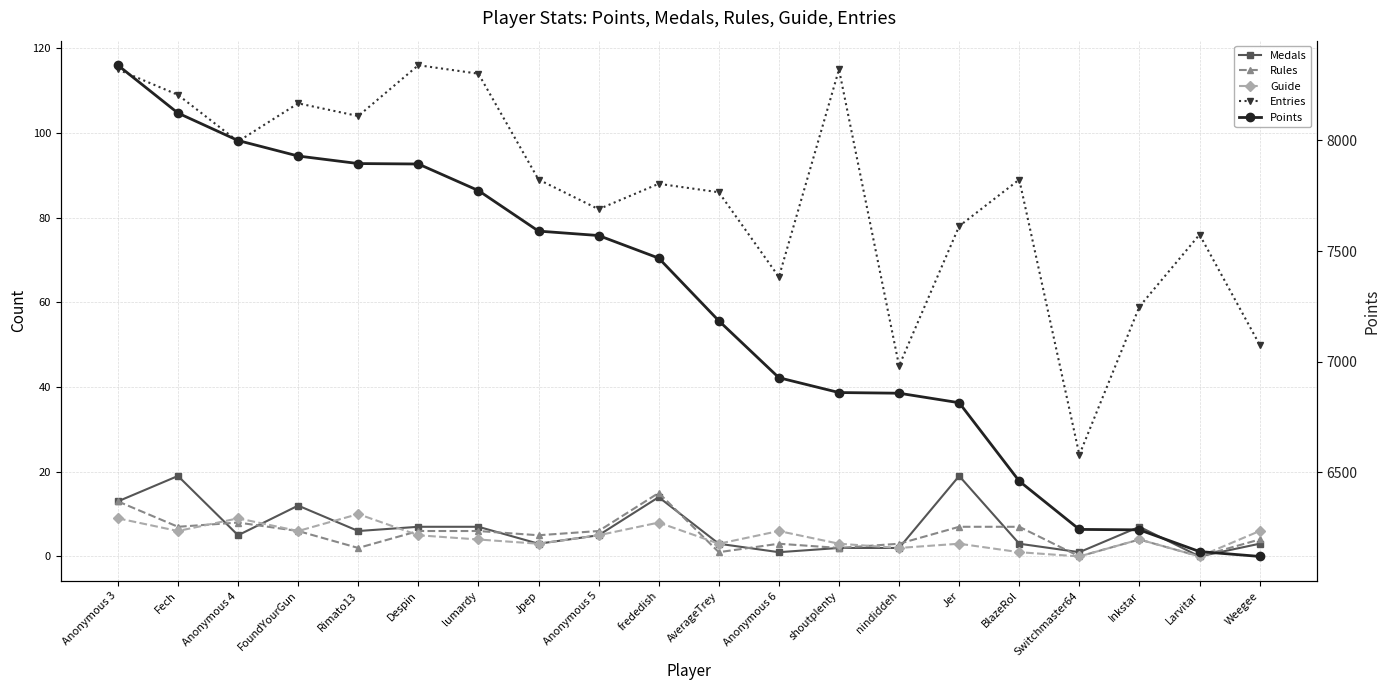

What is the difference between the second highest and second lowest values in the Entries series?

70